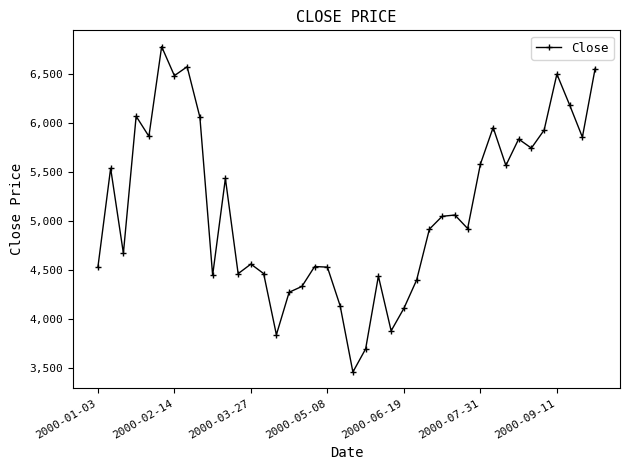

Does the chart have visible grid lines?

No